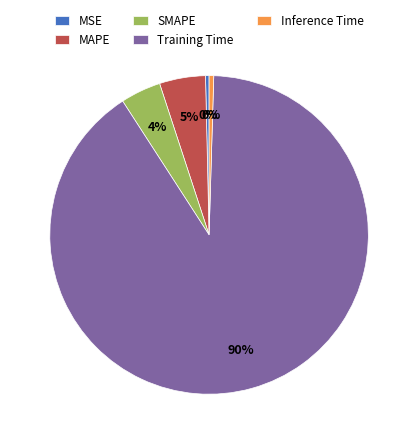

Combined, do MSE and MAPE account for over 50%?

No